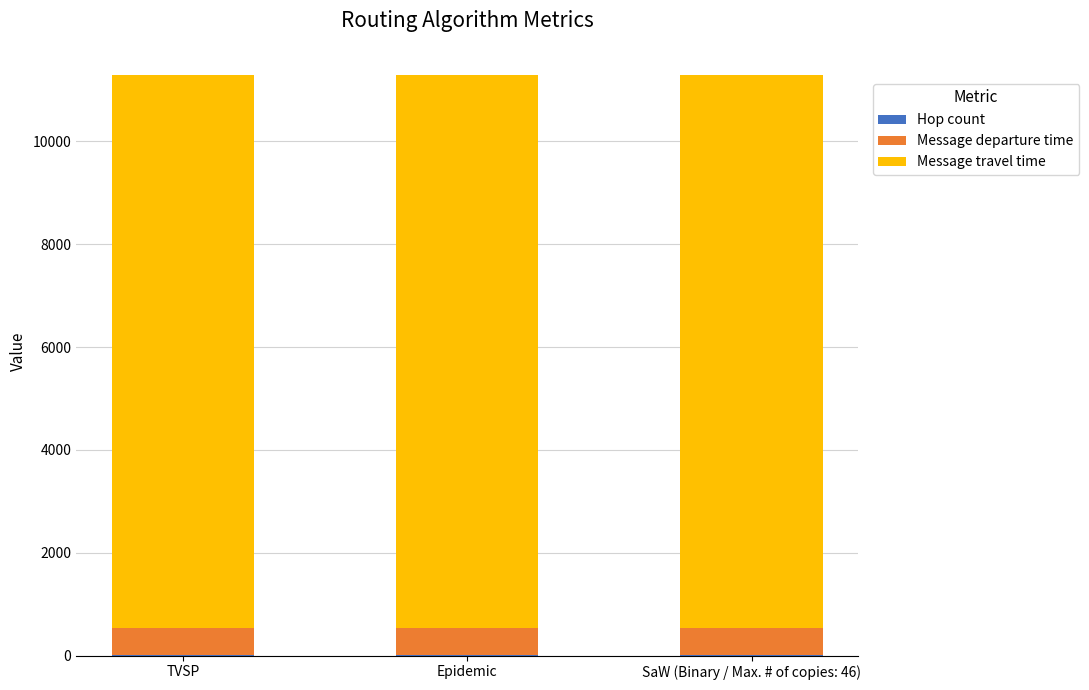

What is the average value of the Message travel time series?

10741.9